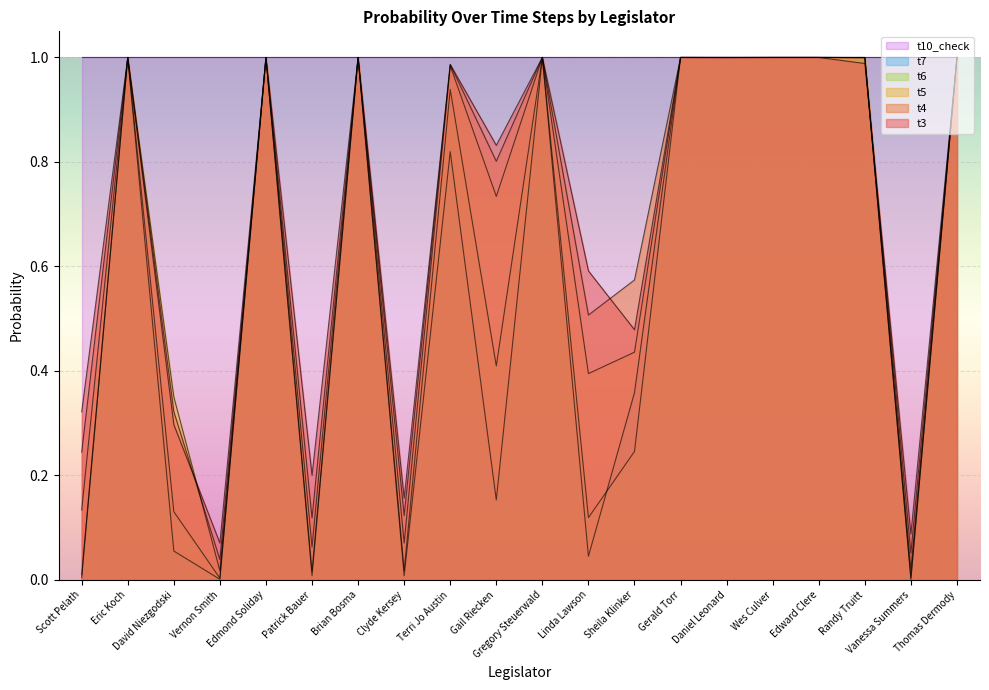

At which label is t5 closest to 0?

Vernon Smith